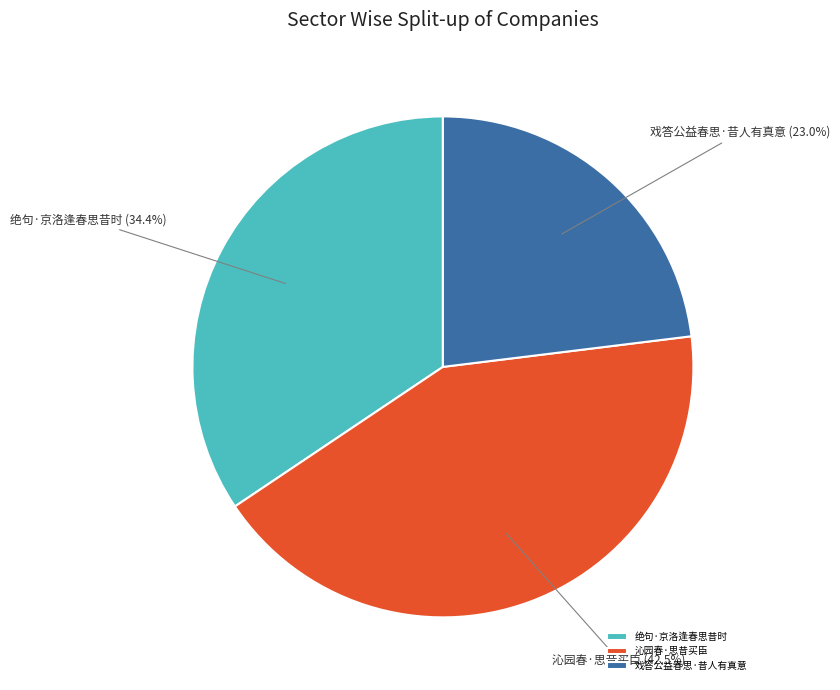

True or false: 绝句·京洛逢春思昔时 accounts for 25% of the total.

False